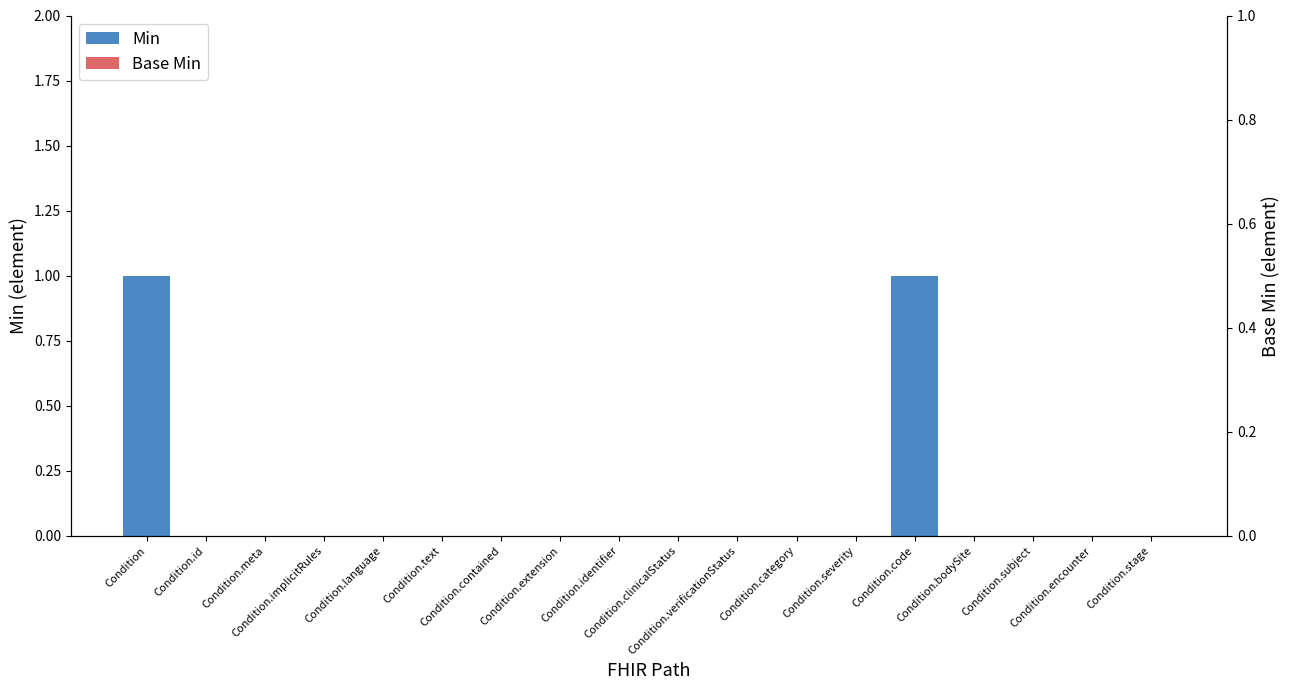

Between Condition.implicitRules and Condition.clinicalStatus, which series saw the biggest shift?

Min